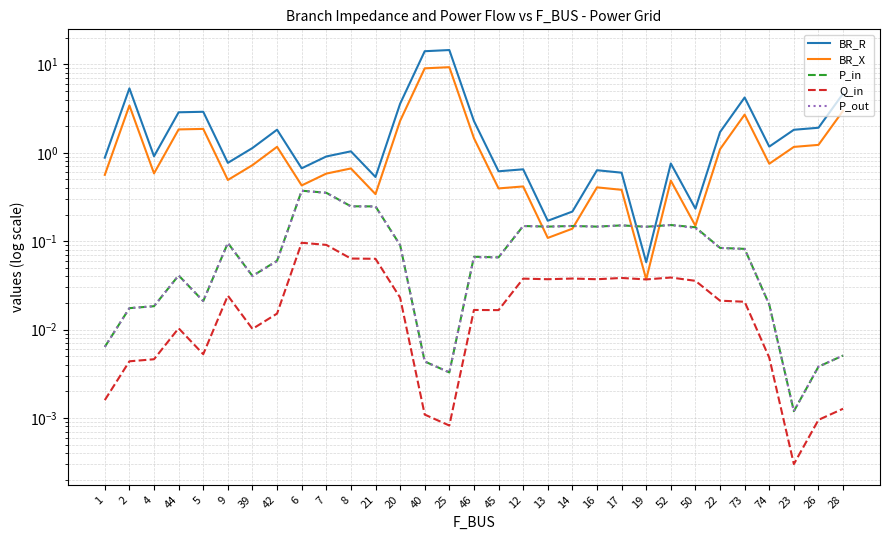

Does the chart display data point markers on the line(s)?

No